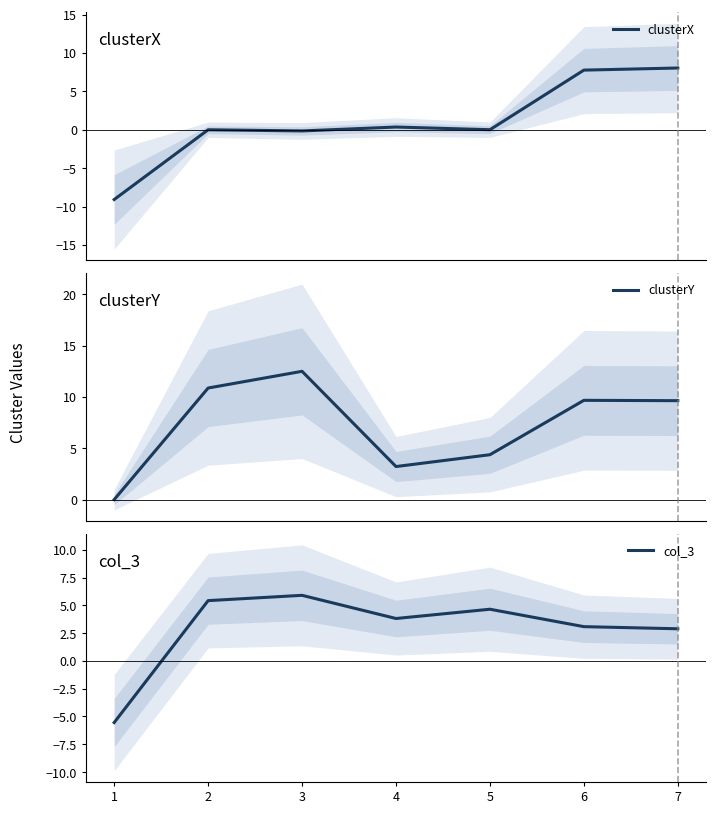

How many times do col_3 and clusterY cross each other?

2